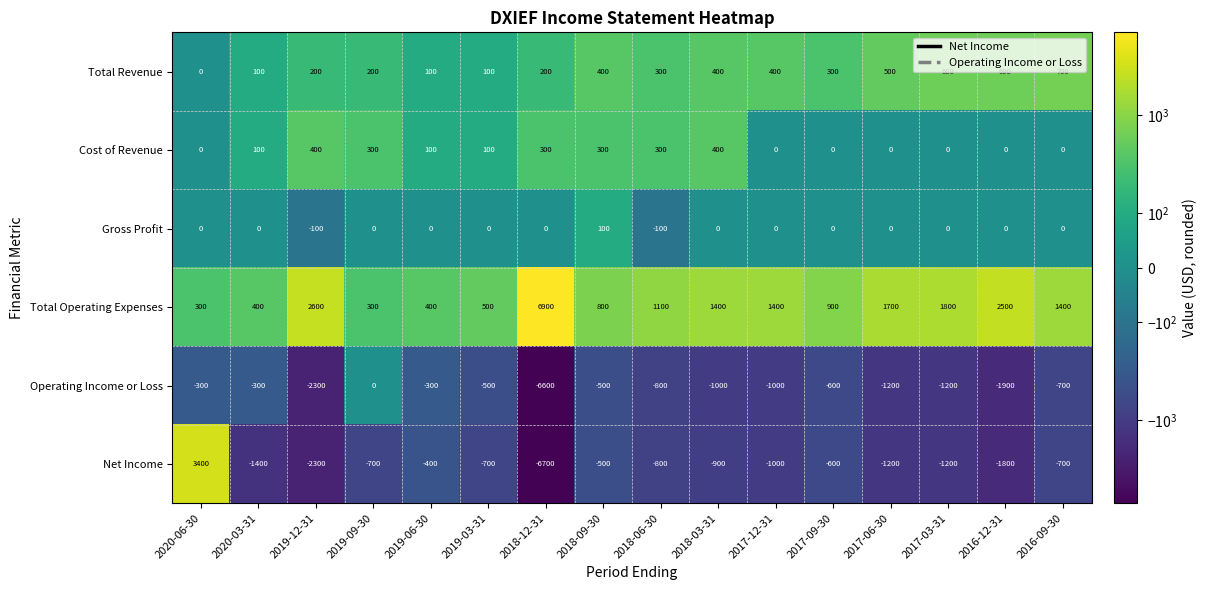

Which series has the largest total across all categories?

Total Operating Expenses